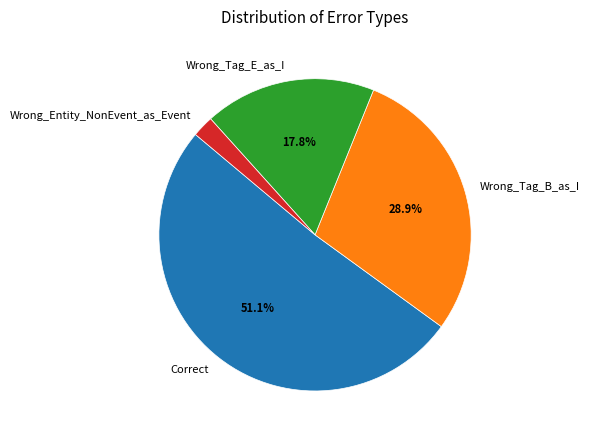

What percentage is the Wrong_Entity_NonEvent_as_Event slice, to the nearest percent?

2%